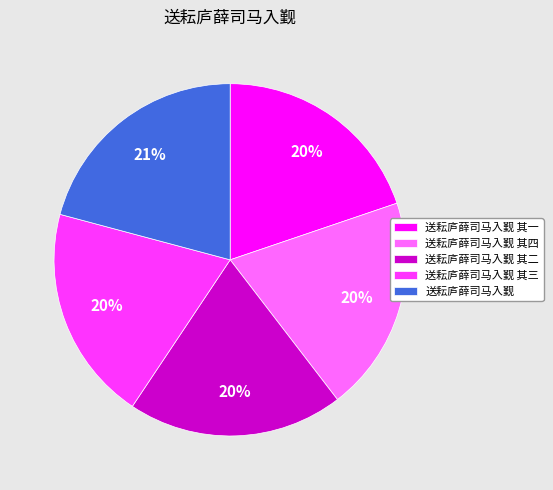

The 送耘庐薛司马入觐 其三 slice represents 20% of the pie. True or false?

True